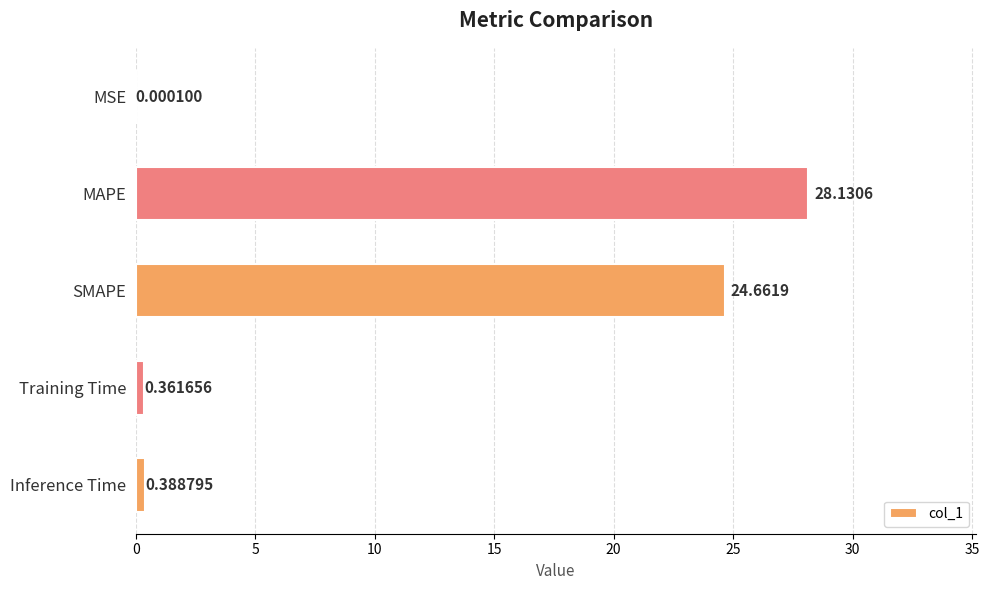

What is the sum of the values at Training Time and MAPE?

28.5